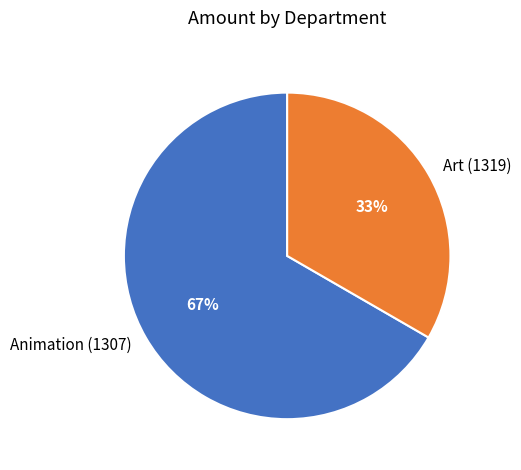

Which has a higher value, Animation (1307) or Art (1319)?

Animation (1307)